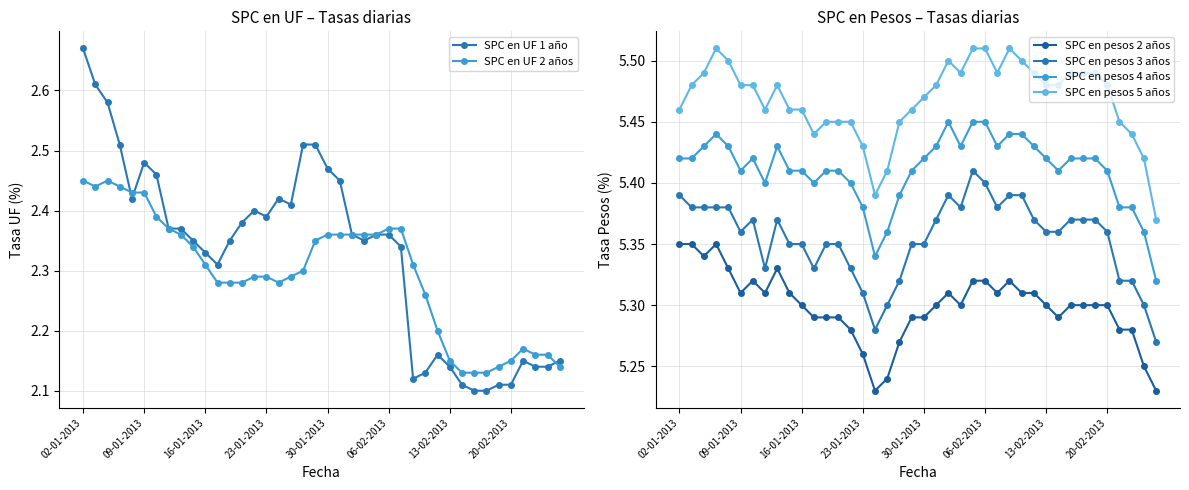

Between 38 and 39, which is larger?

39